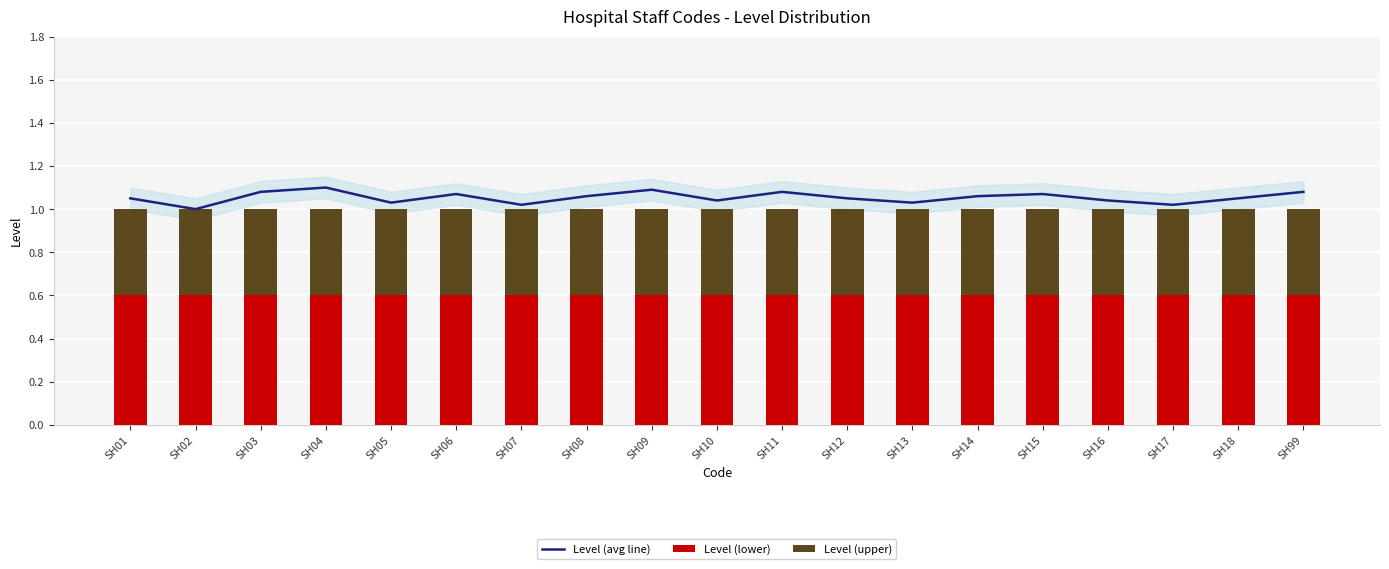

What is the approximate value of Level (lower) at SH99?

0.6